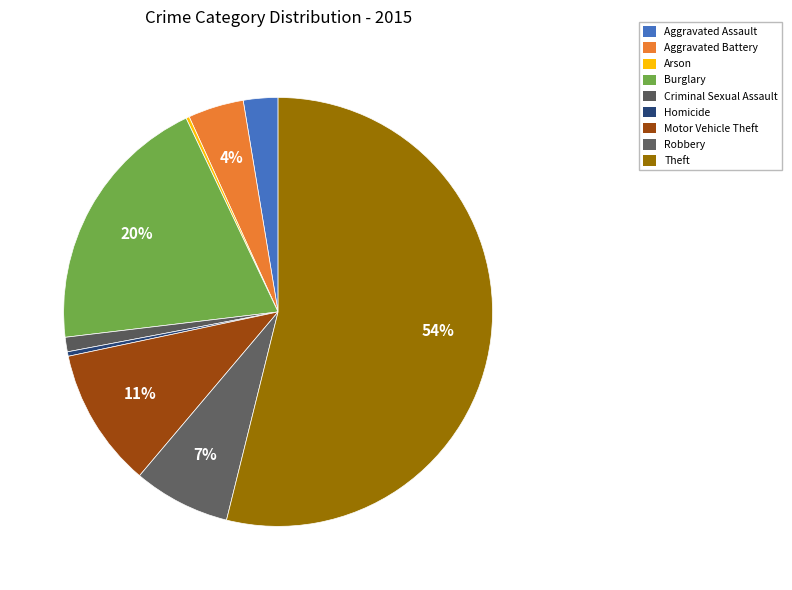

To the nearest percent, what is the difference between the Robbery and Aggravated Assault slice percentages?

5%